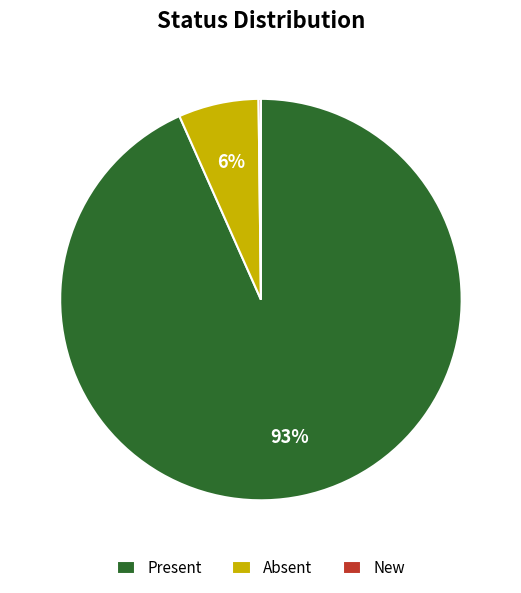

What percentage is the Absent slice, to the nearest percent?

6%